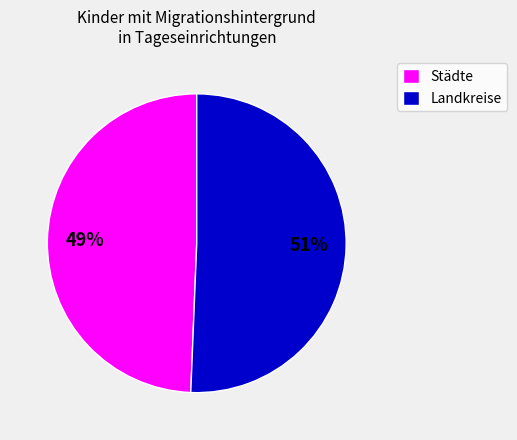

What is the ratio of the value at Landkreise to the value at Städte?

1.0